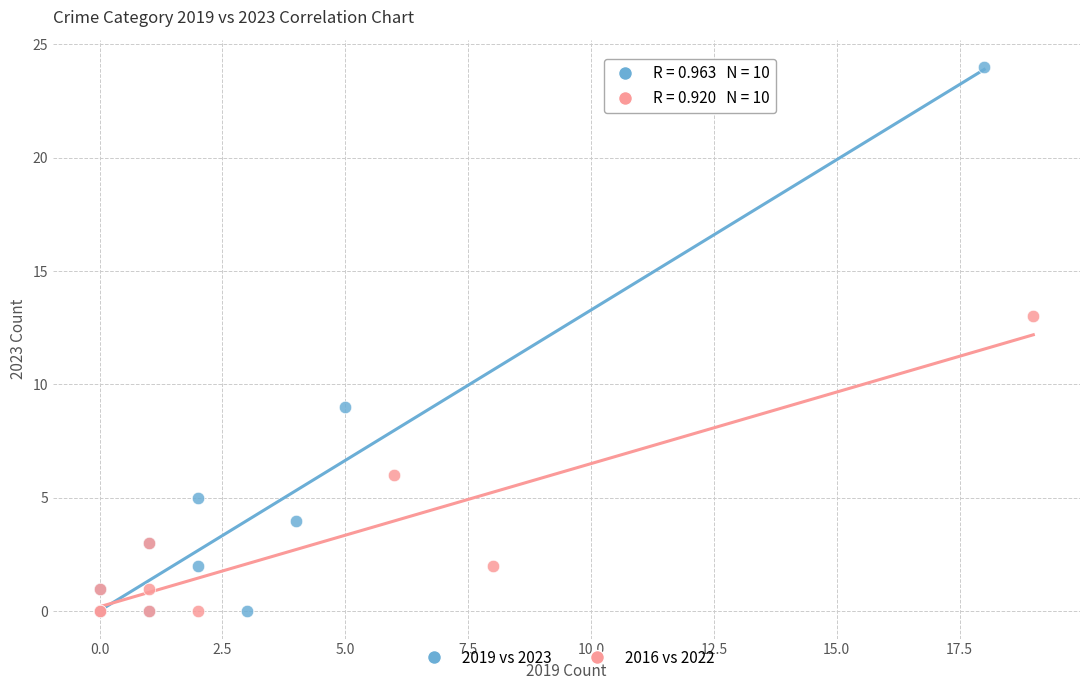

Which series has the widest spread of Y values?

2019 vs 2023